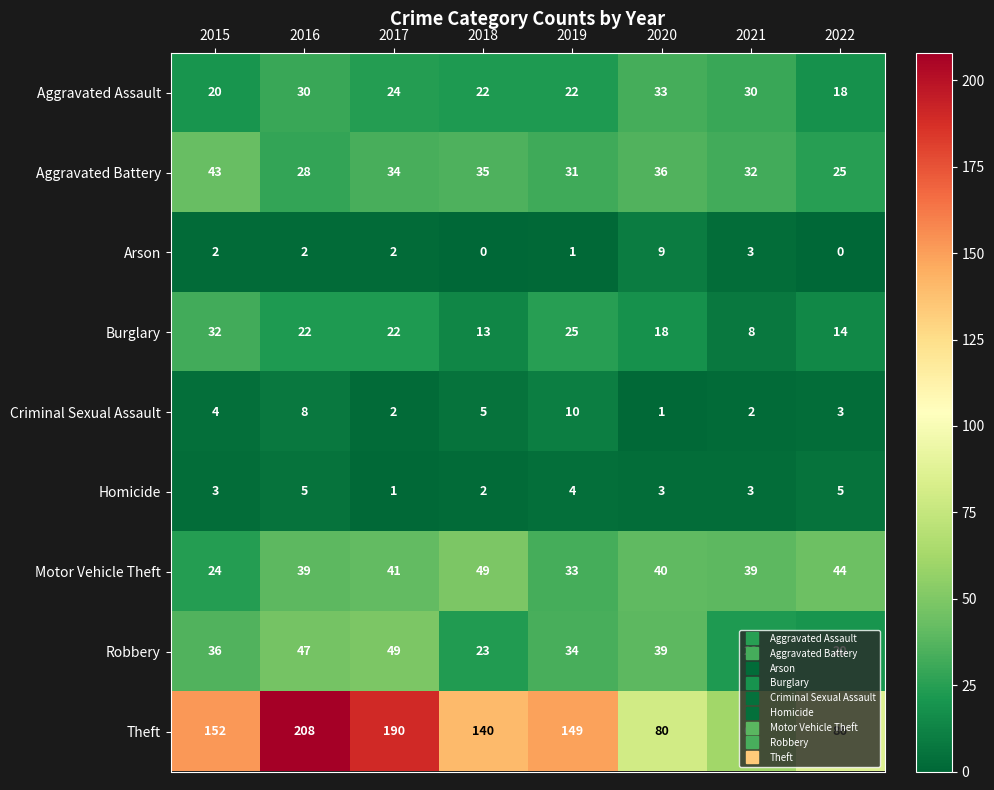

Which label corresponds to the largest value in the chart?

2016